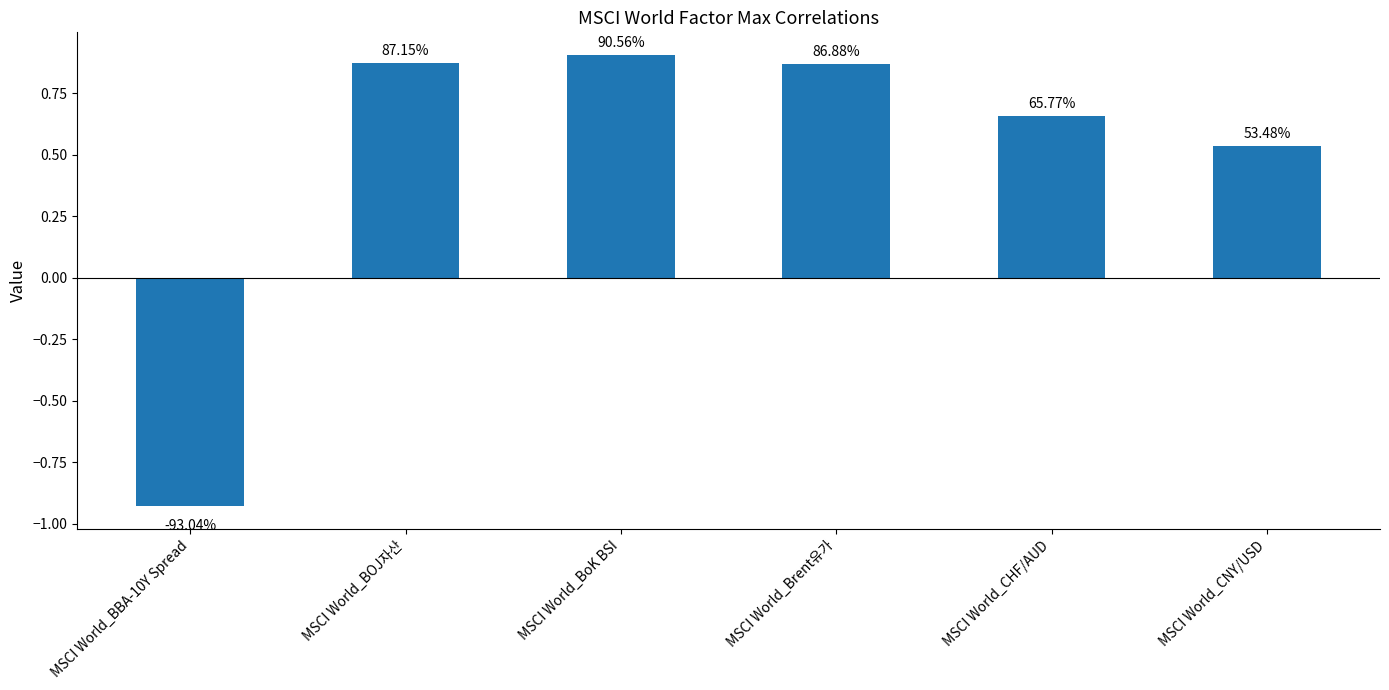

Are the bars horizontal?

No